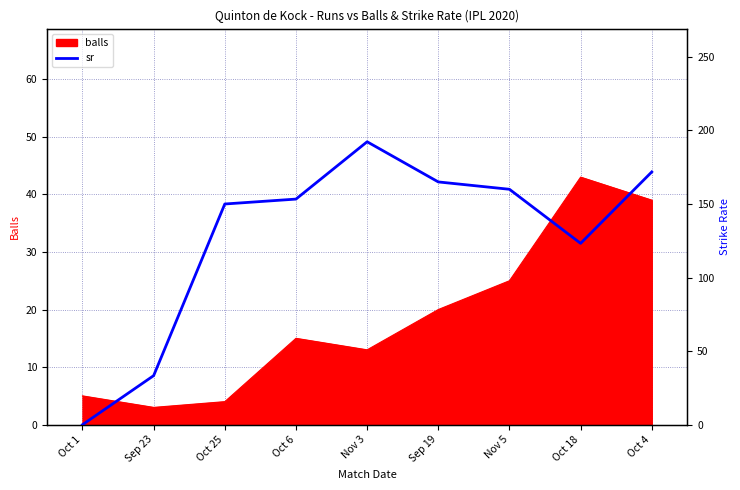

What is the maximum value shown in the chart?

192.3